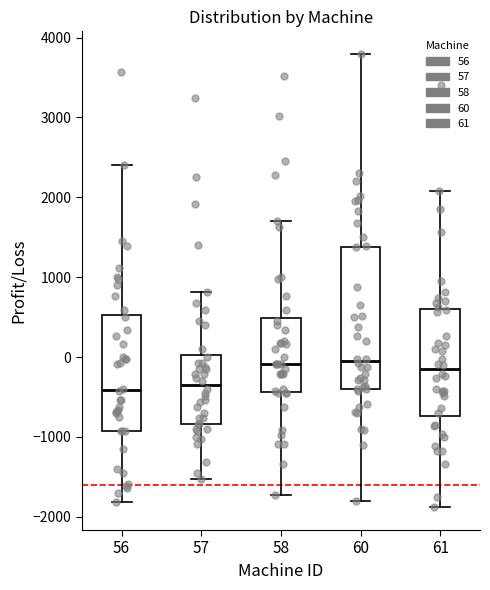

Reading left to right, transcribe this box plot: for each box, give where its median line is, the range the box spans, and where its two whiskers end, as read against the y-axis. The values are not printed on the chart, so give them approximately, as read against the axis.

56: median -400, box -900 to 500, whiskers -1800 to 2400
57: median -400, box -800 to 0, whiskers -1500 to 800
58: median -100, box -400 to 500, whiskers -1700 to 1700
60: median 0, box -400 to 1400, whiskers -1800 to 3800
61: median -200, box -700 to 600, whiskers -1900 to 2100